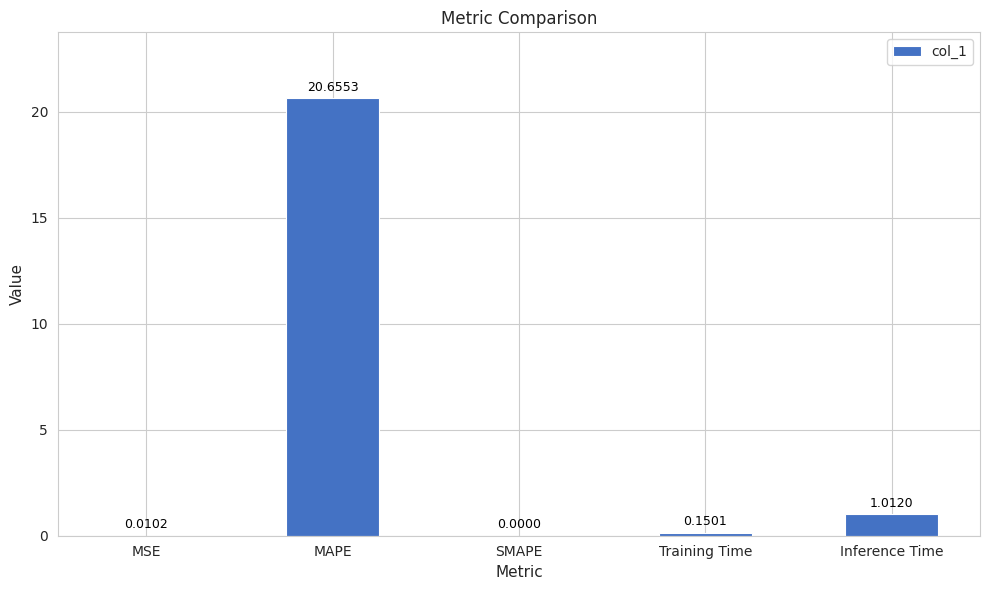

What is the maximum value shown in the chart?

20.7